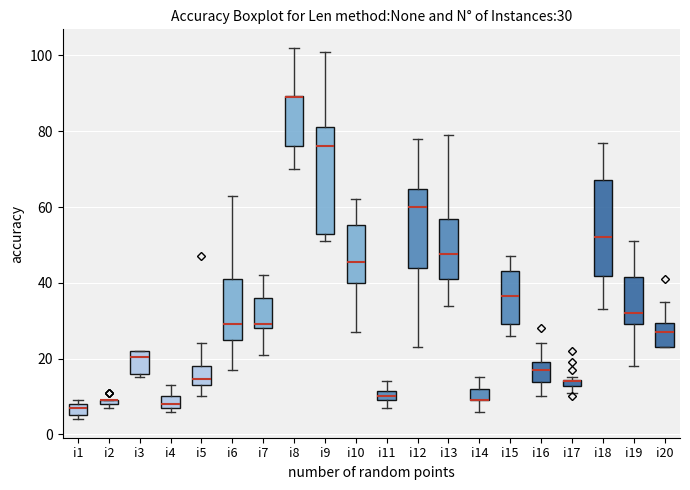

Which box is the tallest, from its lower edge to its upper edge?

i9